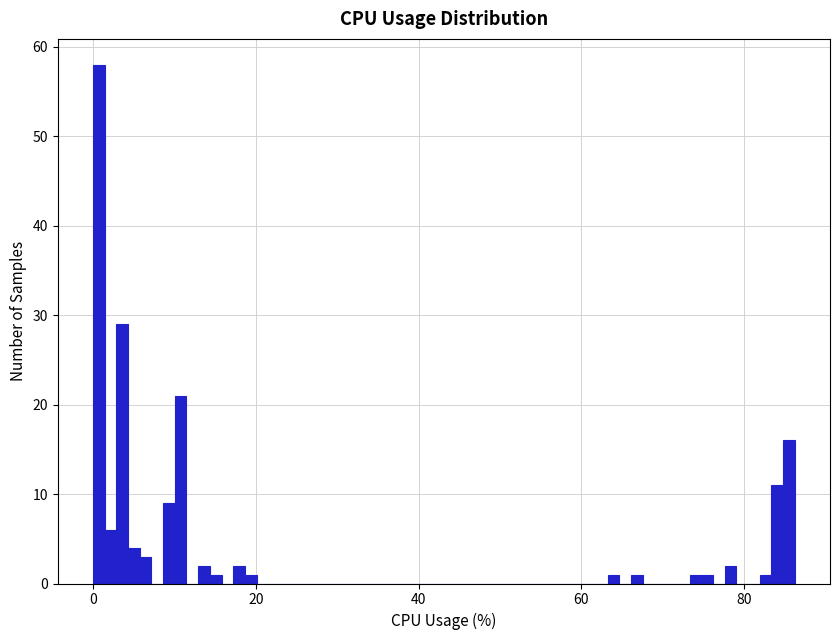

Around what value on the x-axis is the tallest bar? Give the approximate position of its centre, as read against the axis.

0